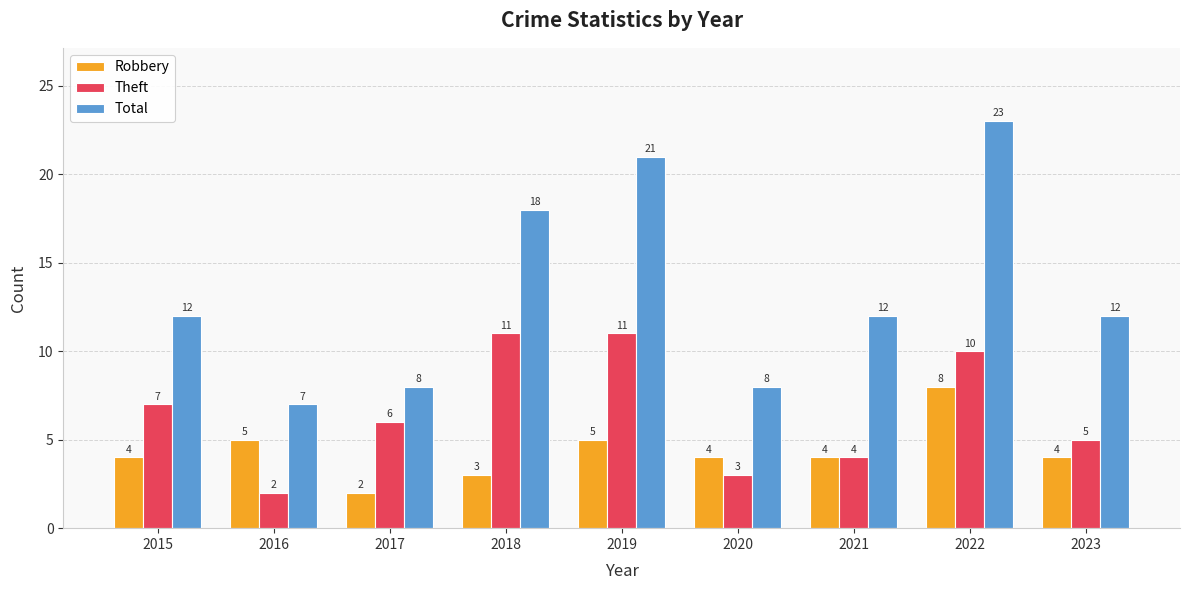

Reading right to left, extract all data points from this chart.

Robbery: 2023=4	2022=8	2021=4	2020=4	2019=5	2018=3	2017=2	2016=5	2015=4
Theft: 2023=5	2022=10	2021=4	2020=3	2019=11	2018=11	2017=6	2016=2	2015=7
Total: 2023=12	2022=23	2021=12	2020=8	2019=21	2018=18	2017=8	2016=7	2015=12